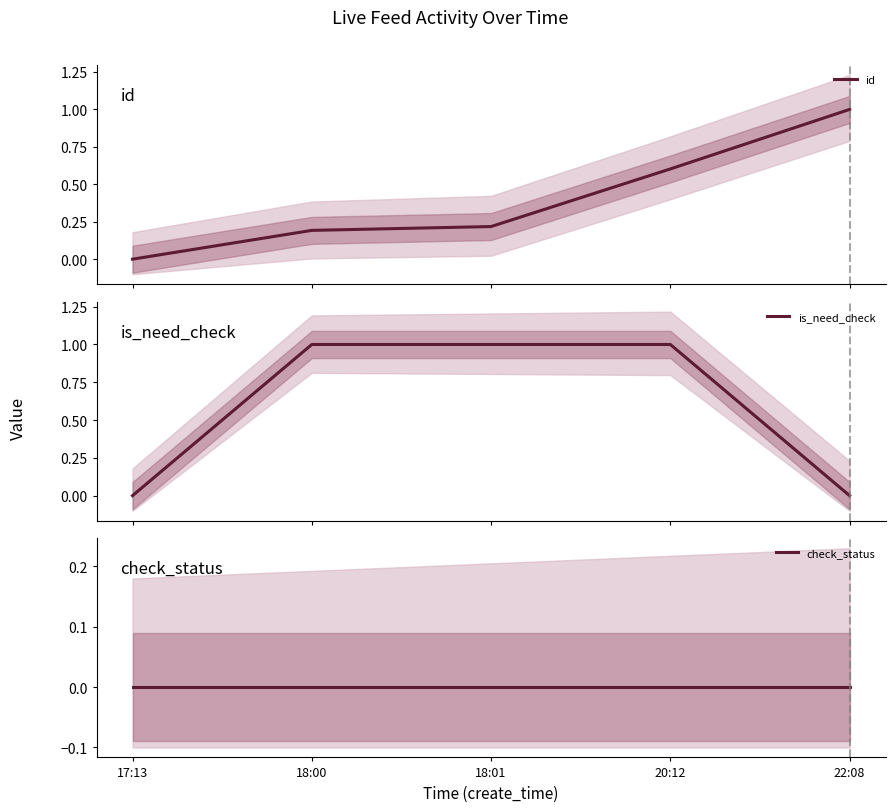

What position from the left is 20:12?

4